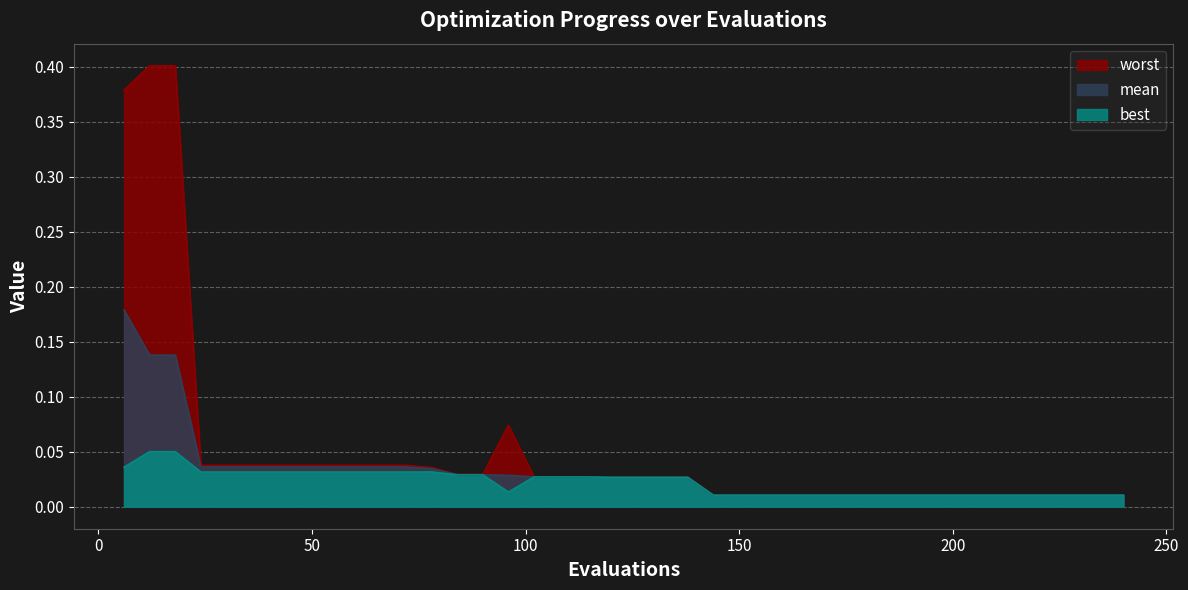

Is it true that worst equals 0.0 at 42?

True